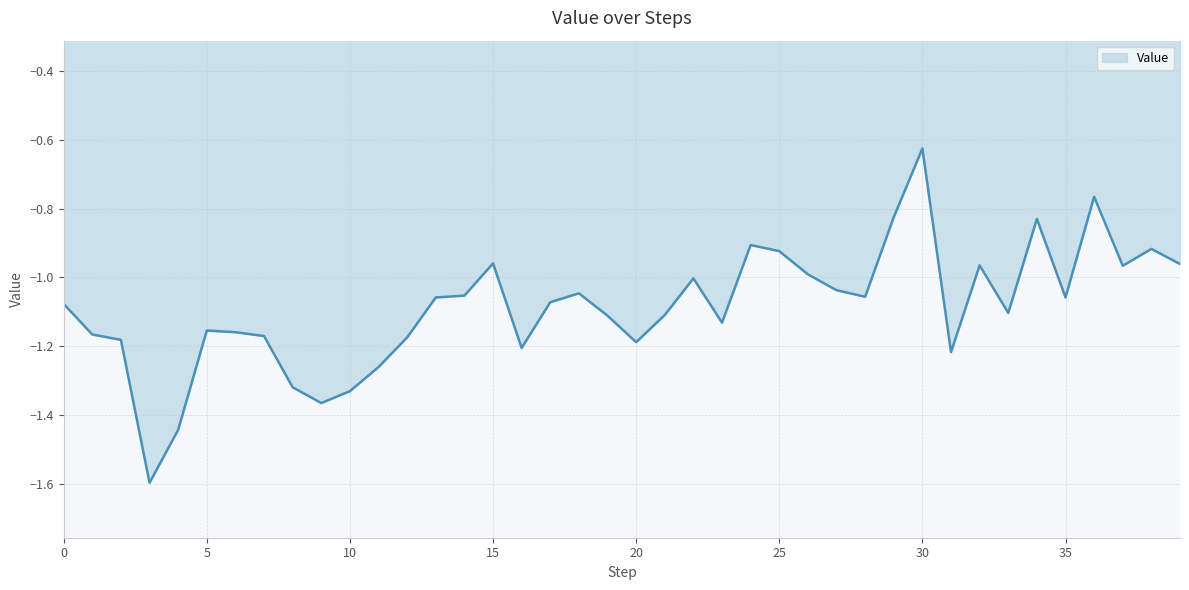

How many categories are shown in the chart?

40